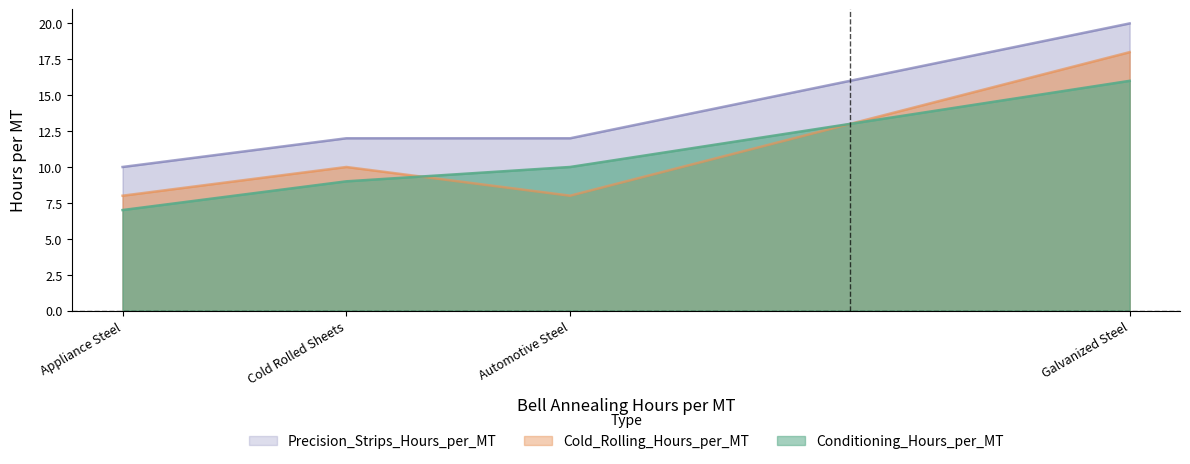

After their last crossing, which series has the higher values: Conditioning_Hours_per_MT or Cold_Rolling_Hours_per_MT?

Cold_Rolling_Hours_per_MT